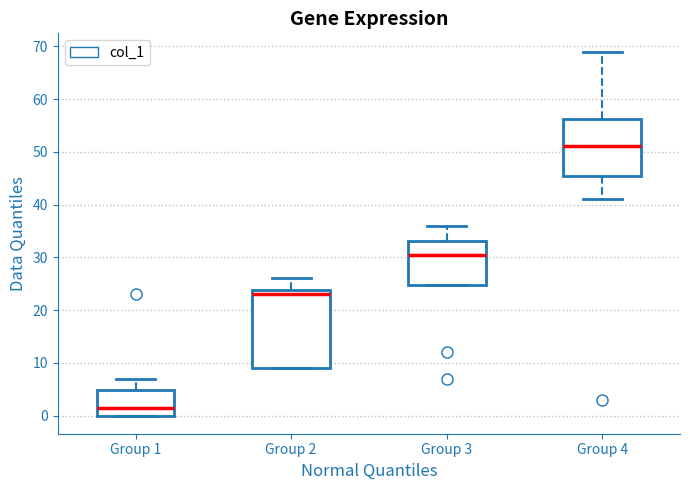

Where does the upper whisker of the box for Group 3 end on the y-axis? The values are not printed on the chart, so give them approximately, as read against the axis.

36